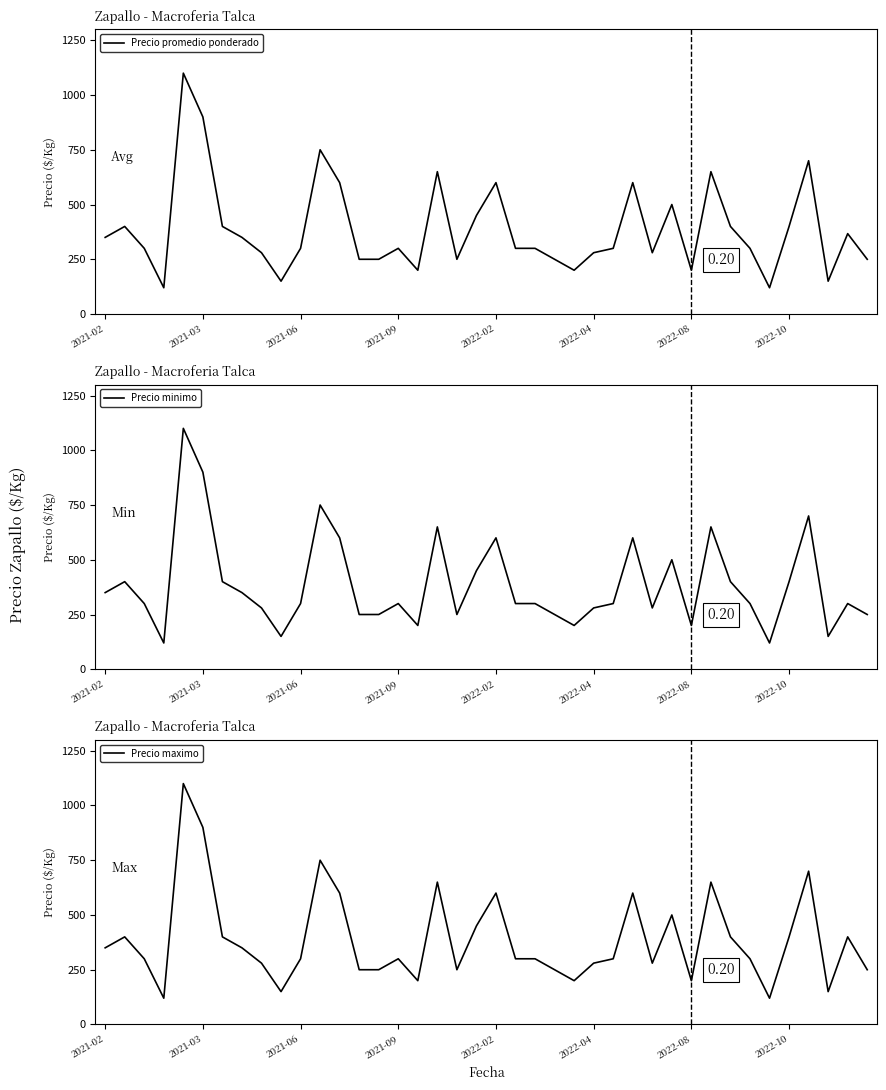

What are all the series names shown in the legend?

Precio promedio ponderado, Precio minimo, Precio maximo